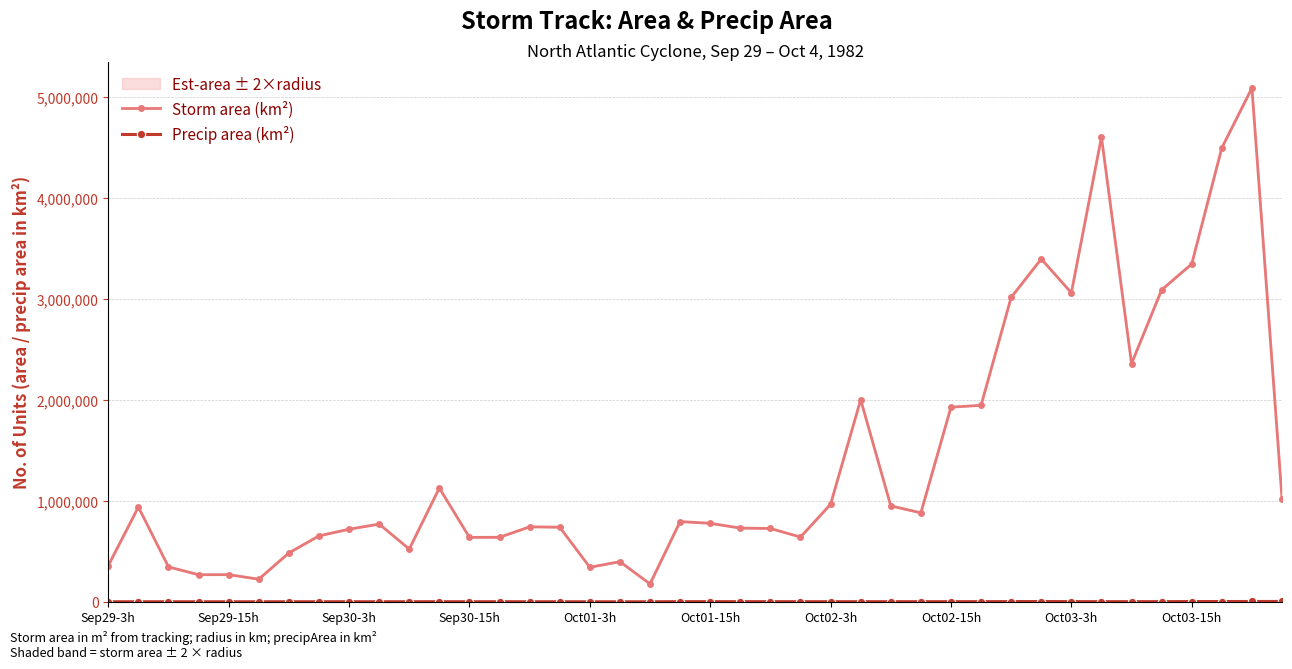

Between 15 and 17, which series saw the biggest shift?

Storm area (km²)